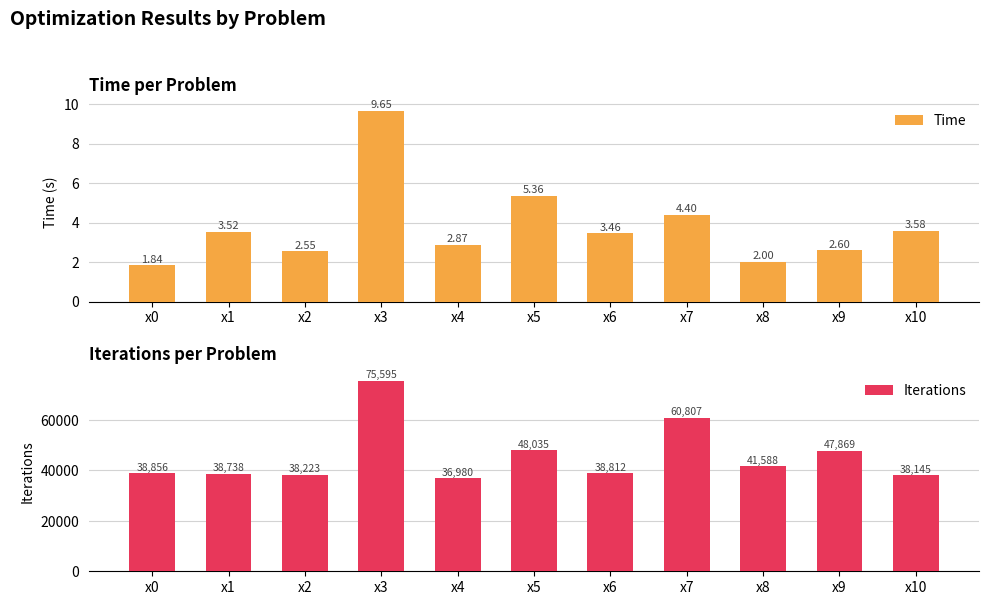

Which has a higher value, x10 or x8?

x10